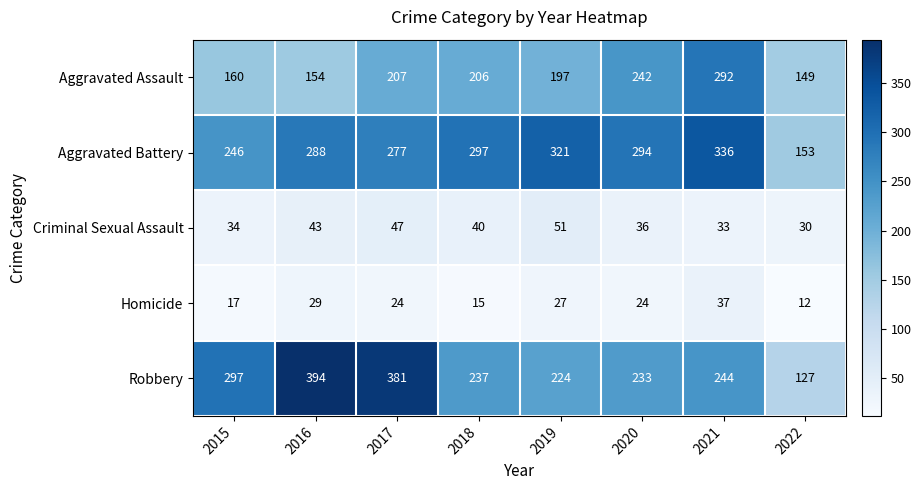

What is the difference between the highest and lowest values at 2017?

357